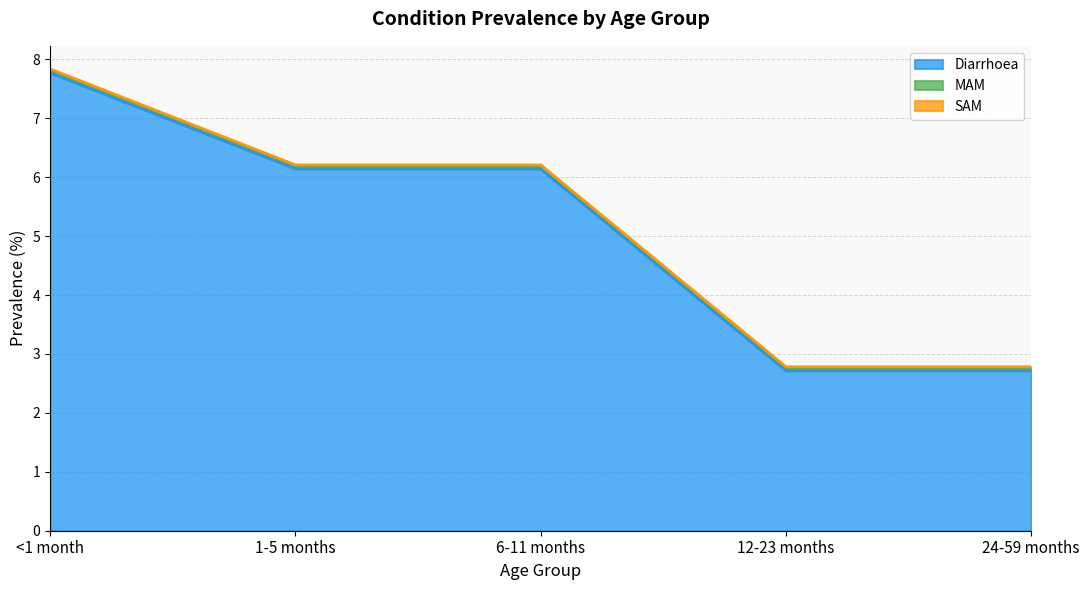

Which category has the highest value across all series?

<1 month